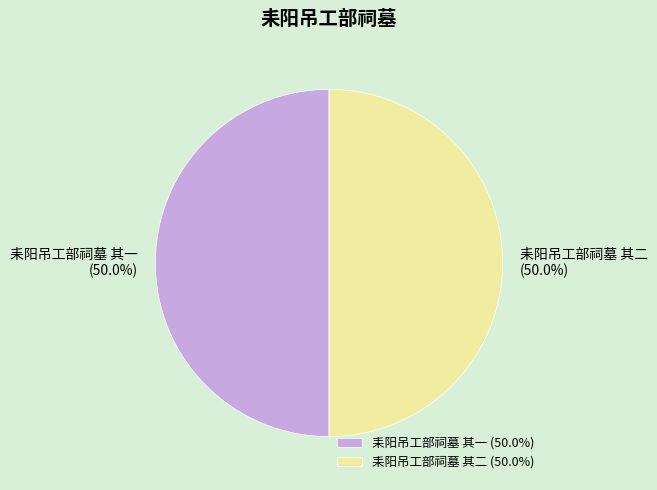

Count the number of slices in the pie.

2